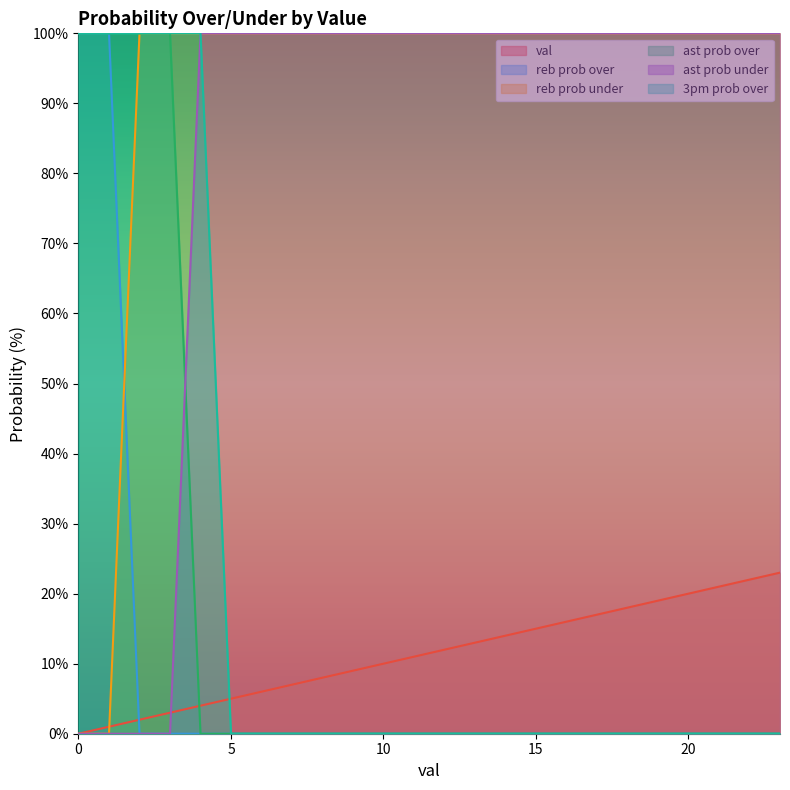

The val series shows 15 at 15. True or false?

True